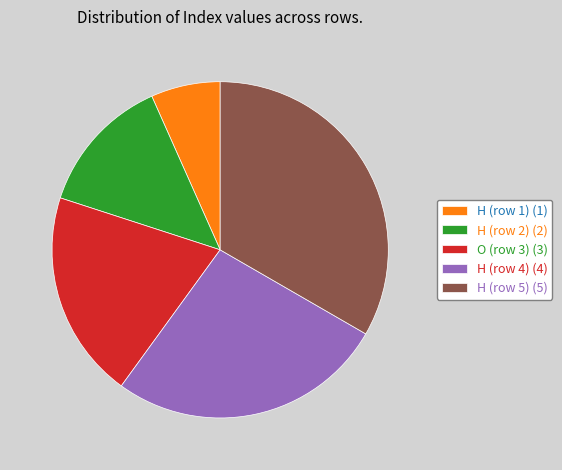

Does H (row 1) (1) represent more than half of the total?

No